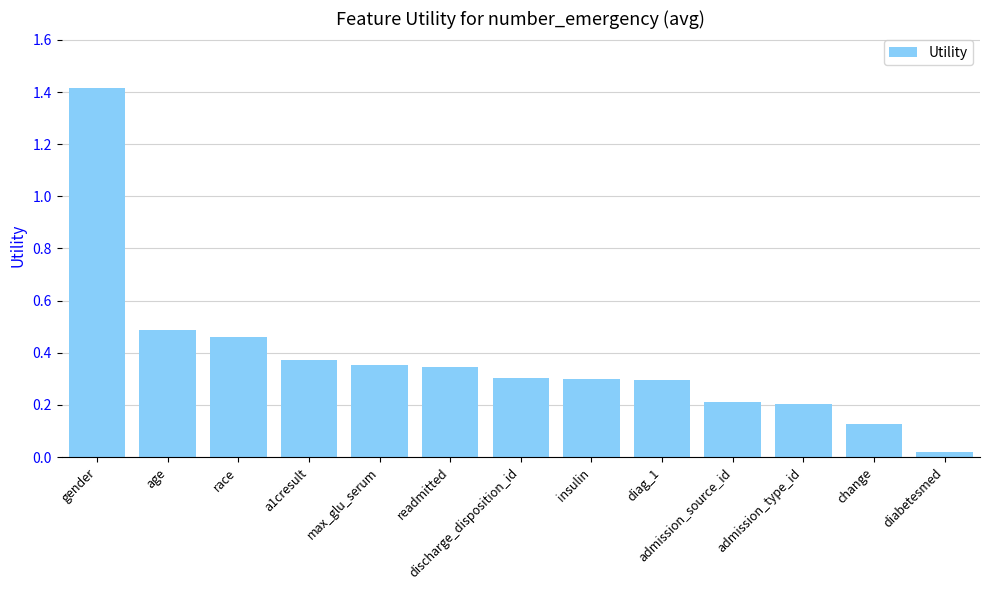

Which has a higher value, race or a1cresult?

race